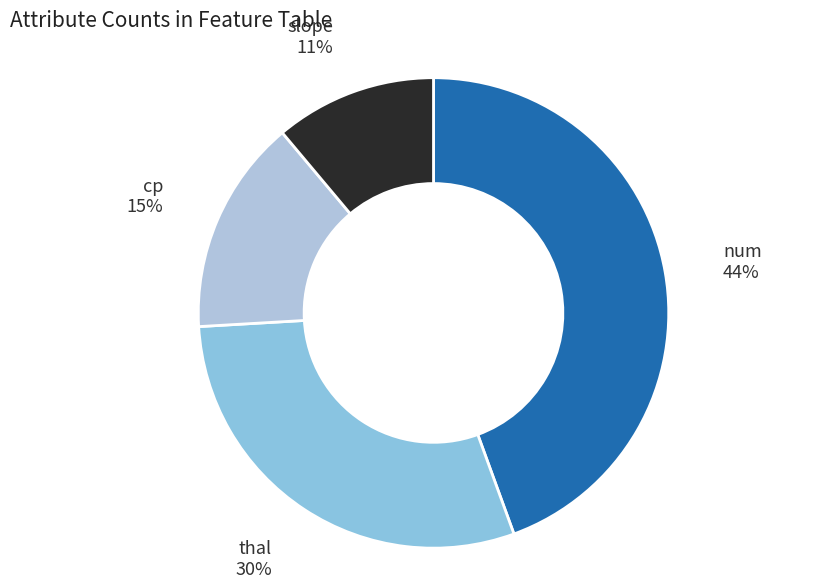

Count the number of slices in the pie.

4